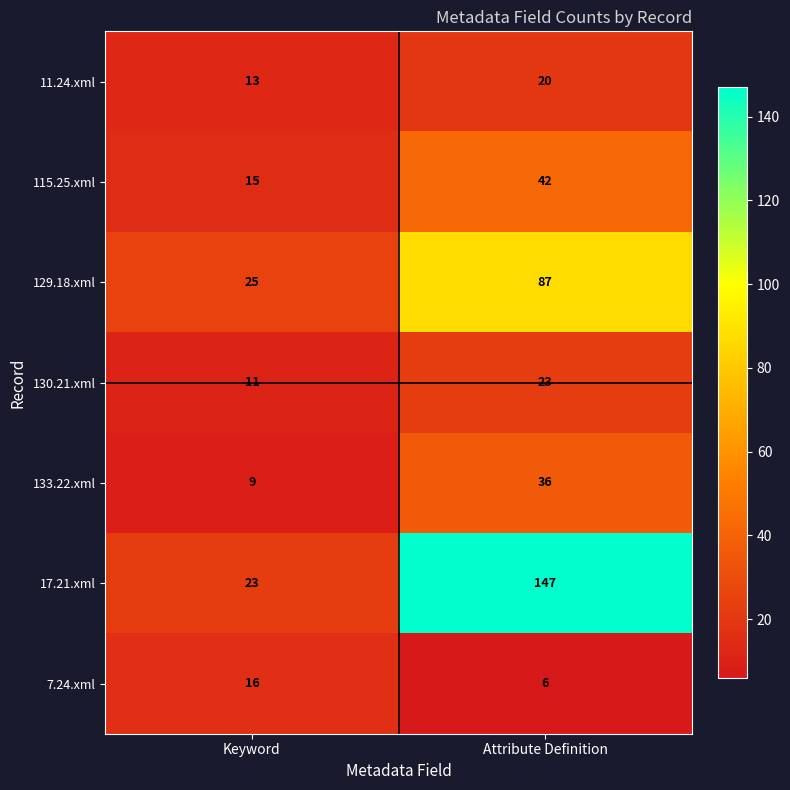

What is the total value across all series at Attribute Definition?

361